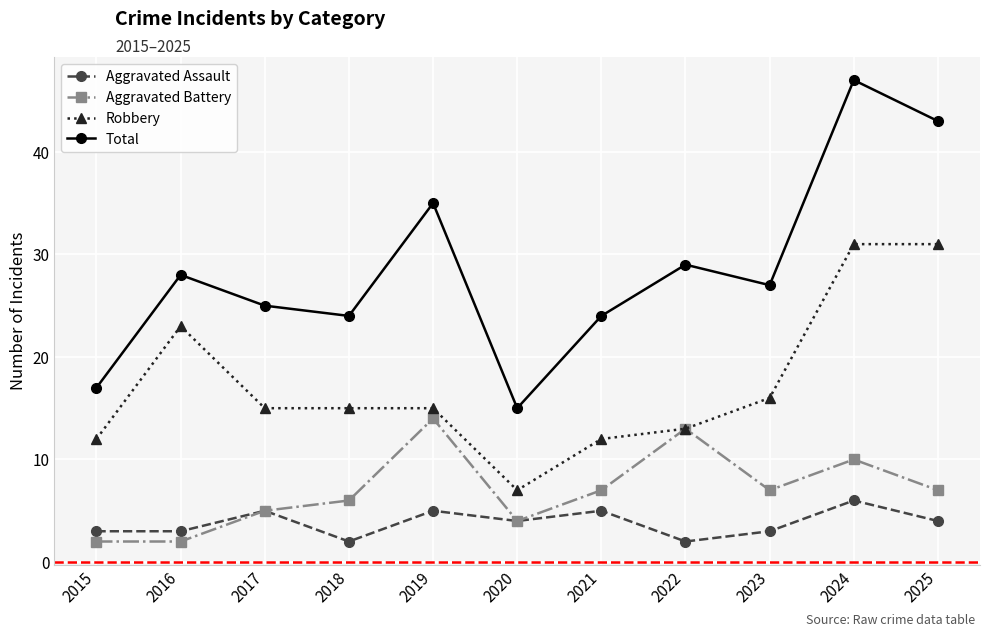

Between 2022 and 2025, which series saw the biggest shift?

Robbery